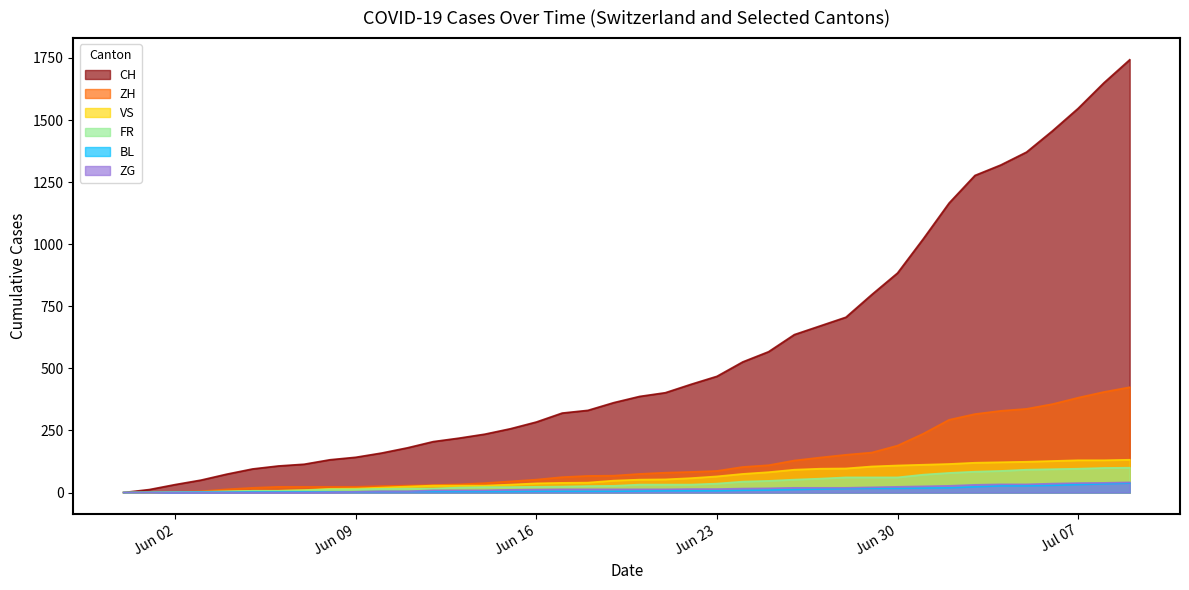

How many distinct data groups are displayed?

6